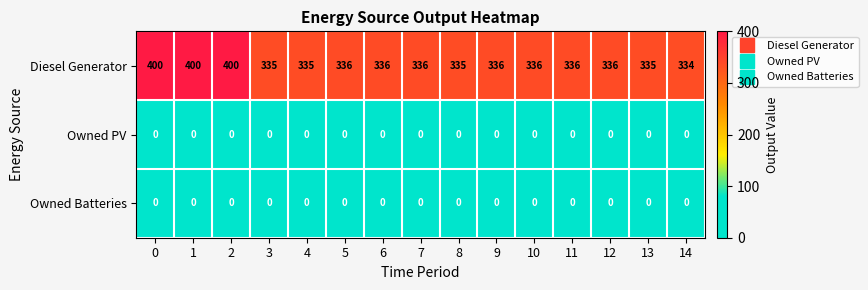

Which series has the largest total across all categories?

Diesel Generator